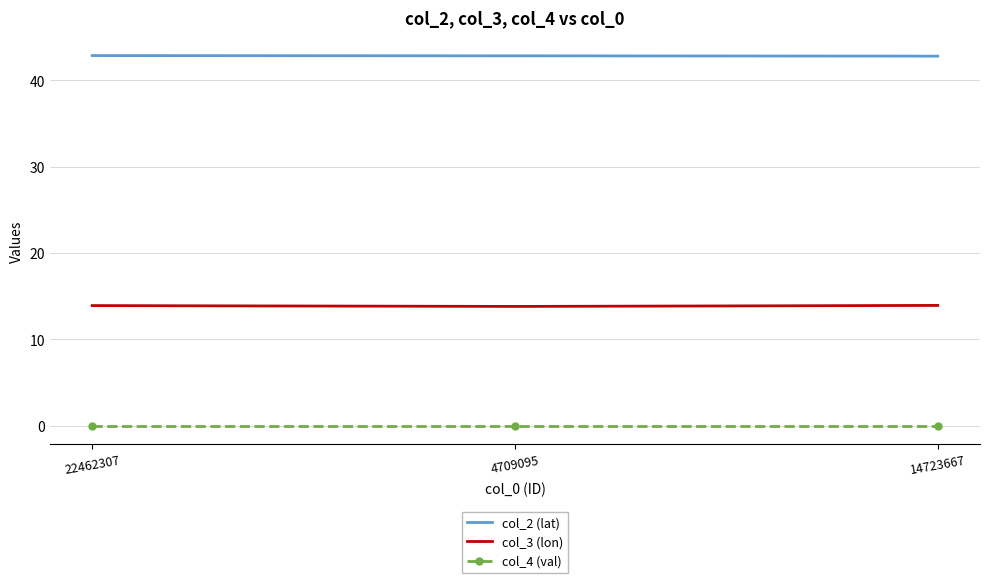

What are all the series names shown in the legend?

col_2 (lat), col_3 (lon), col_4 (val)